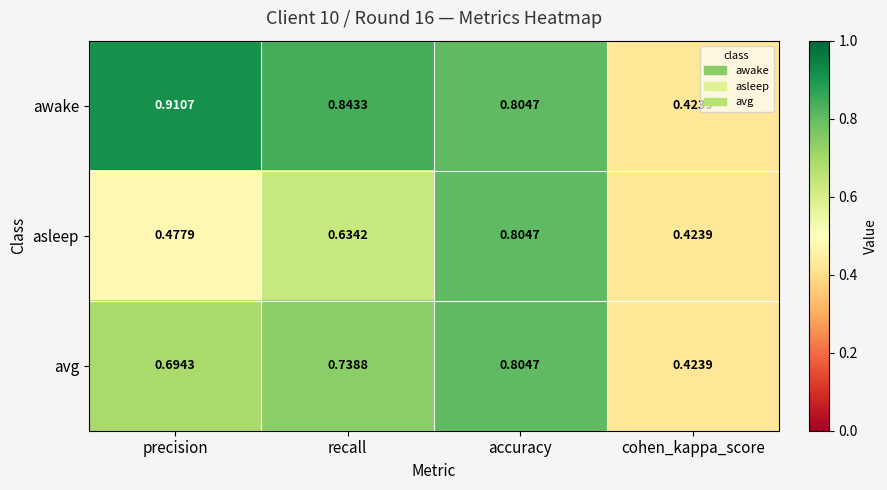

At which label is avg closest to 0?

cohen_kappa_score